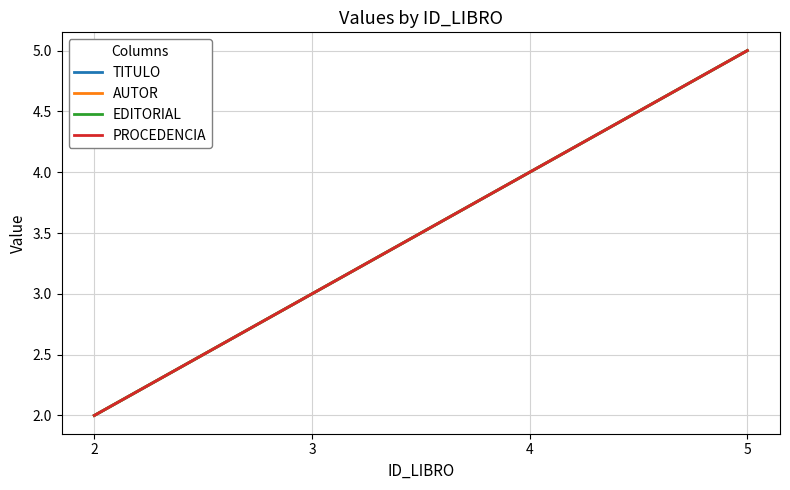

What is the total value across all series at 2?

8